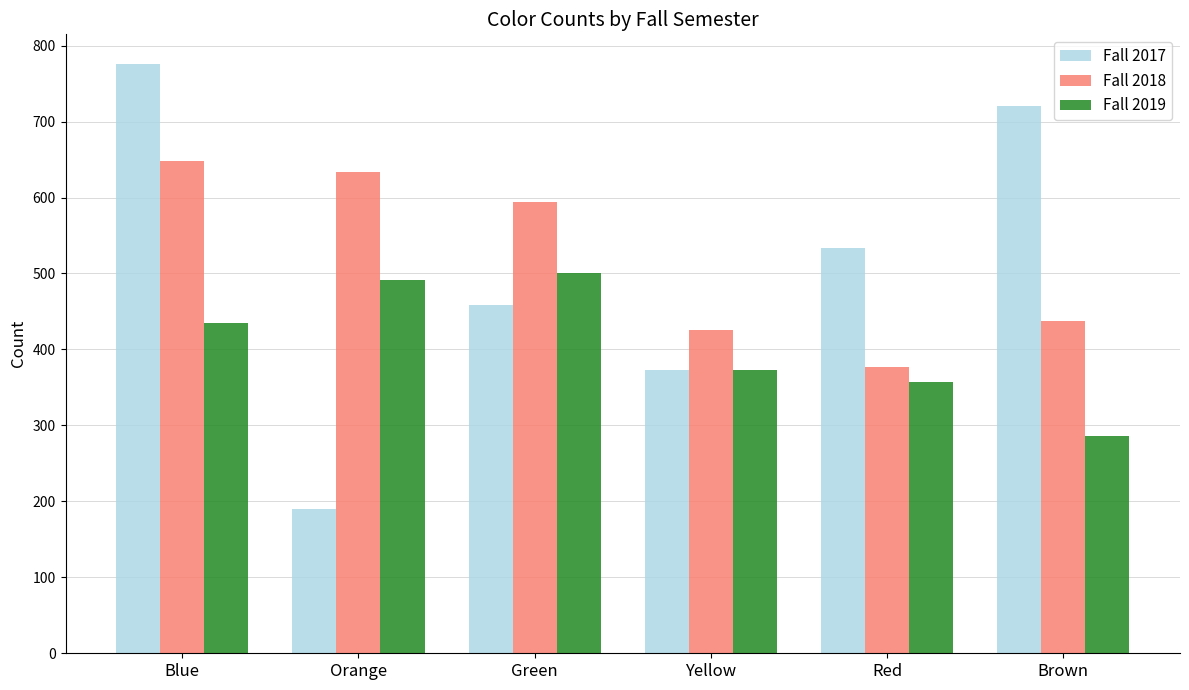

What position from the right is Orange?

5